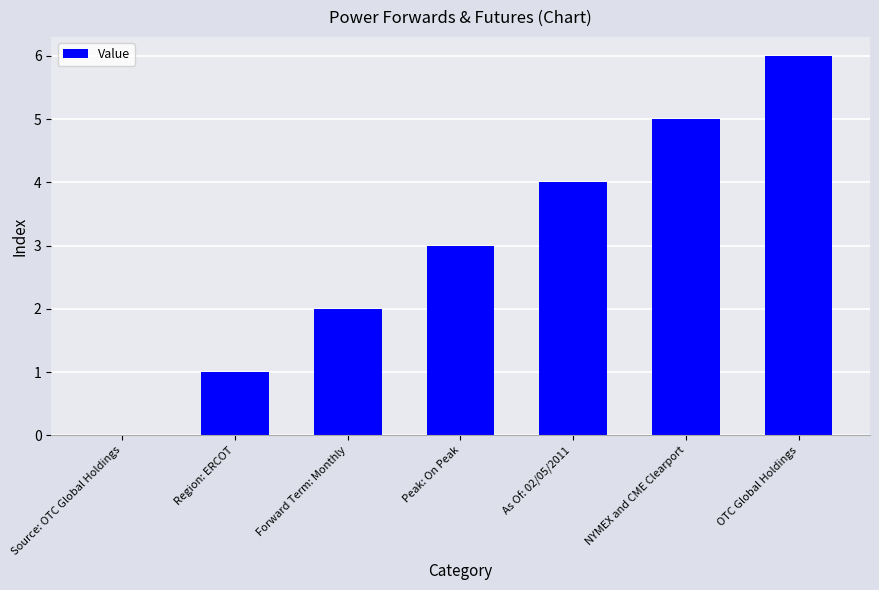

What is the change in value from Forward Term: Monthly to Peak: On Peak?

+1